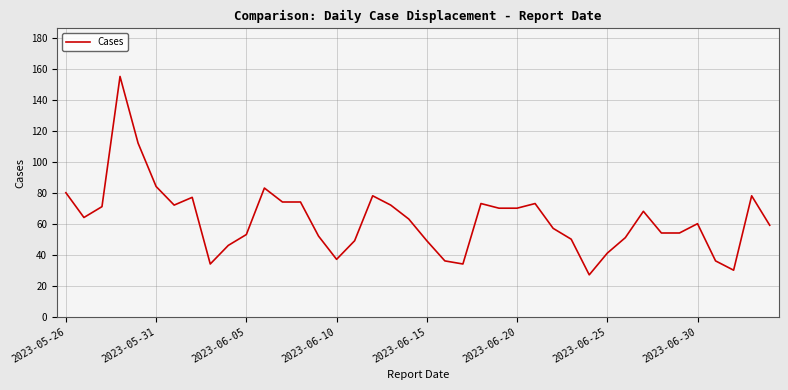

What is the smallest value displayed?

27